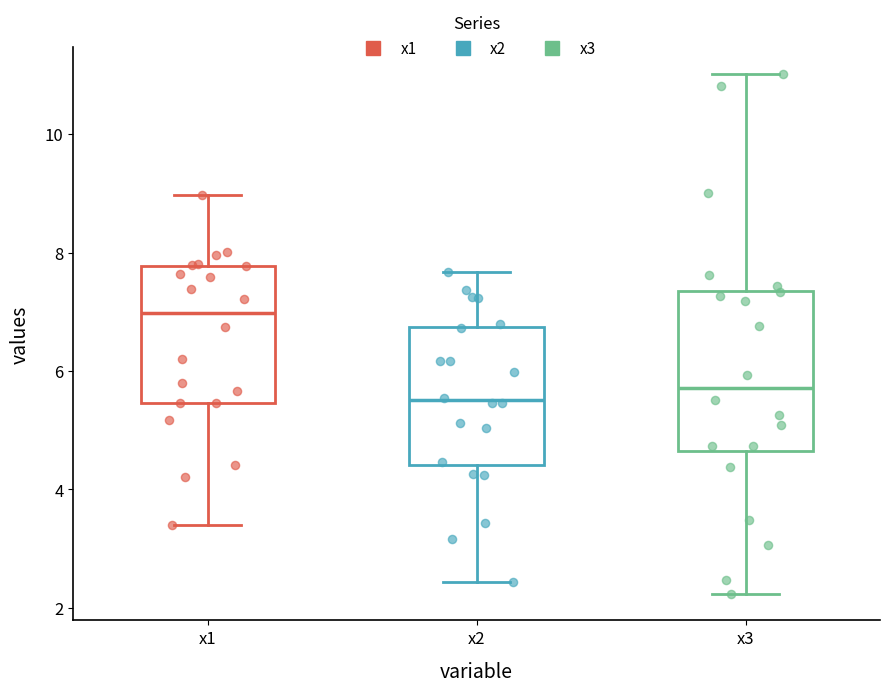

Which box is the tallest, from its lower edge to its upper edge?

x3